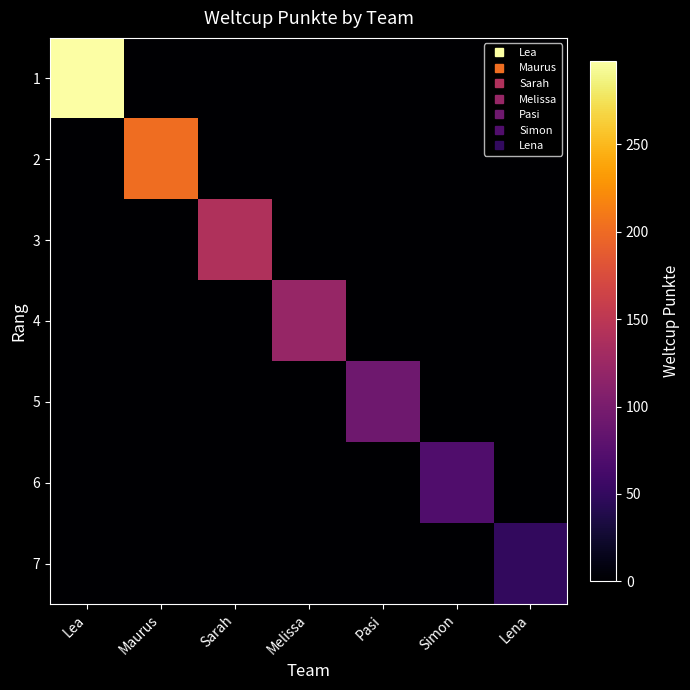

What is the greatest value displayed?

298